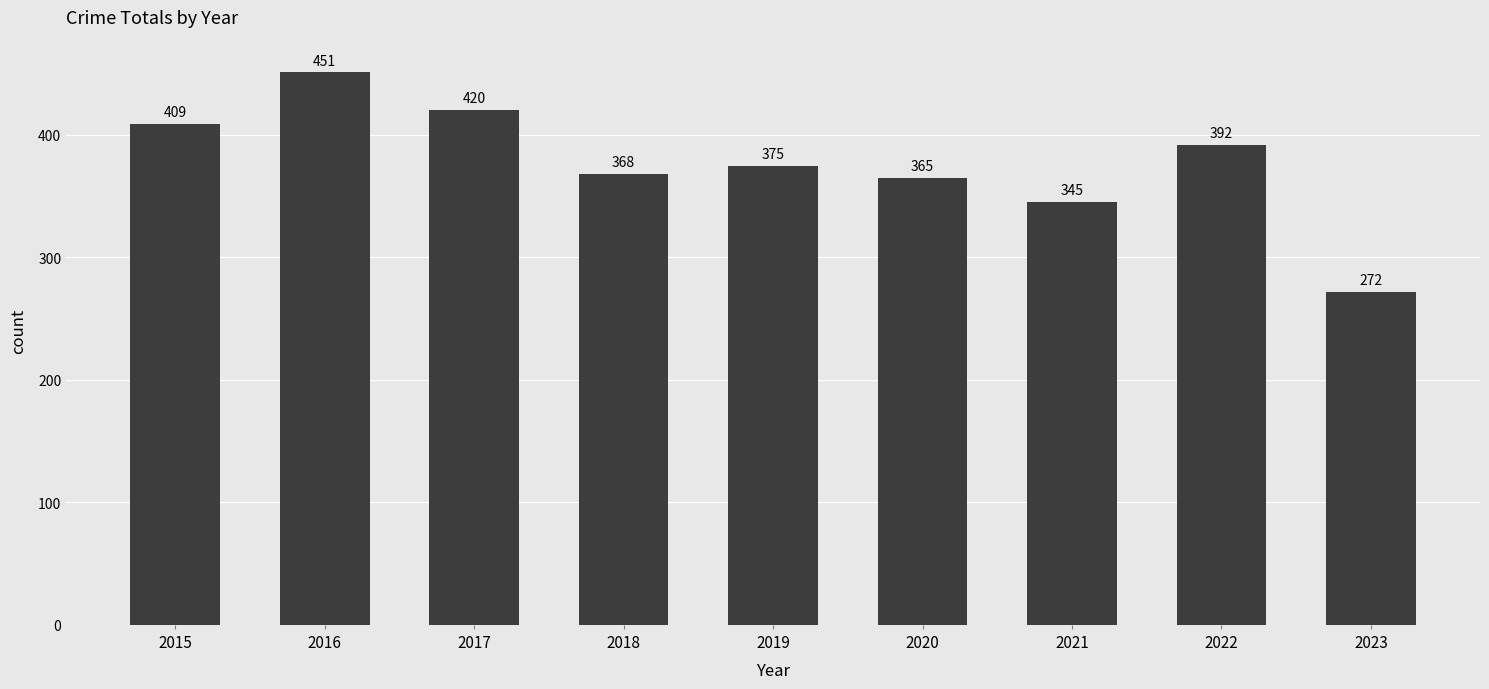

Where is the data nearest to the value 361?

2020